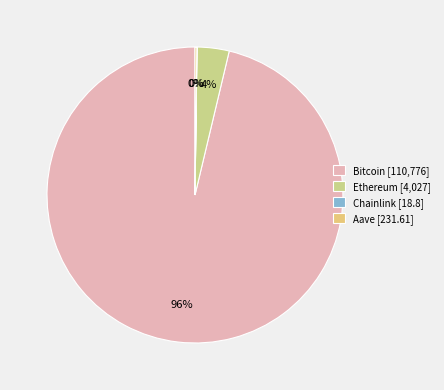

What is the total percentage of Aave and Ethereum?

3.7%